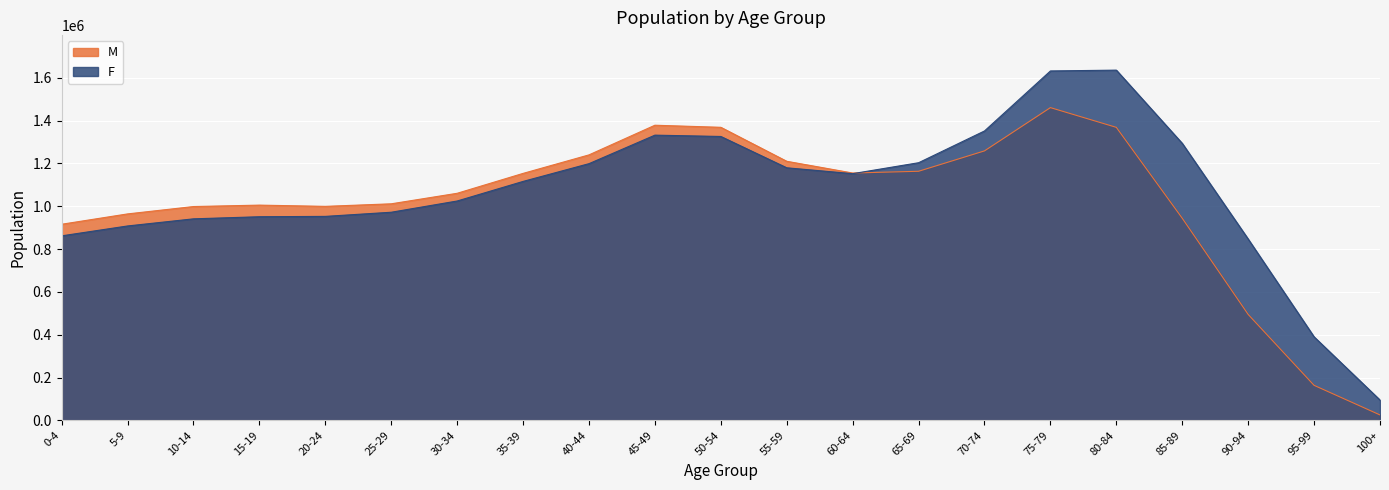

The M series shows 275612 at 5-9. True or false?

False